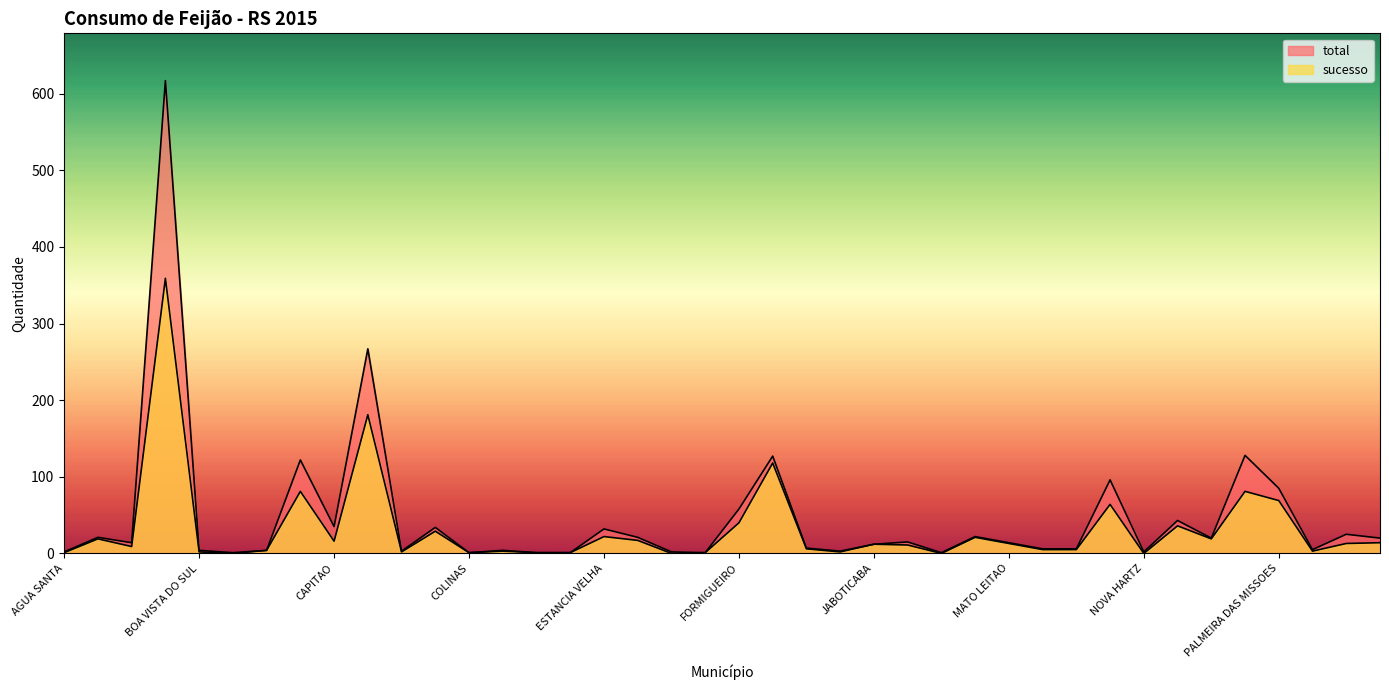

Rank the categories by total value from lowest to highest.

BOM JESUS, COLINAS, CORONEL BARROS, ENTRE RIOS DO SUL, ESTRELA VELHA, LINHA NOVA, AGUA SANTA, ESTRELA, NOVA HARTZ, CERRO GRANDE, IJUI, BOA VISTA DO SUL, CAIBATE, COLORADO, PANTANO GRANDE, MAXIMILIANO DE ALMEIDA, MIRAGUAI, HARMONIA, JABOTICABA, ARROIO DO PADRE, MATO LEITAO, JOIA, NOVO CABRAIS, PASSA SETE, ALEGRETE, ESTEIO, MATA, PARAI, ESTANCIA VELHA, CHUVISCA, CAPITAO, NOVA SANTA RITA, FORMIGUEIRO, PALMEIRA DAS MISSOES, MONTENEGRO, CANOAS, FREDERICO WESTPHALEN, NOVO HAMBURGO, CAXIAS DO SUL, BENTO GONCALVES